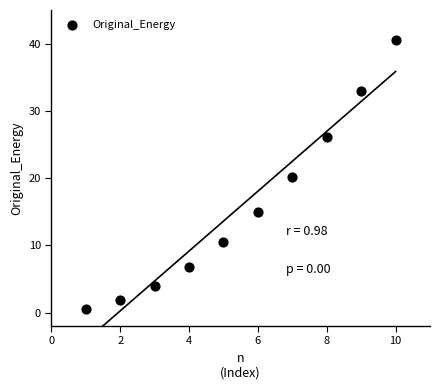

What is the average X value?

5.5